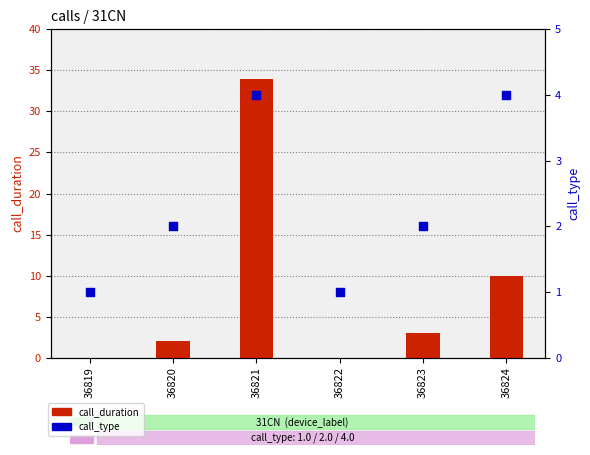

At which category is the sum across all series the highest?

36821